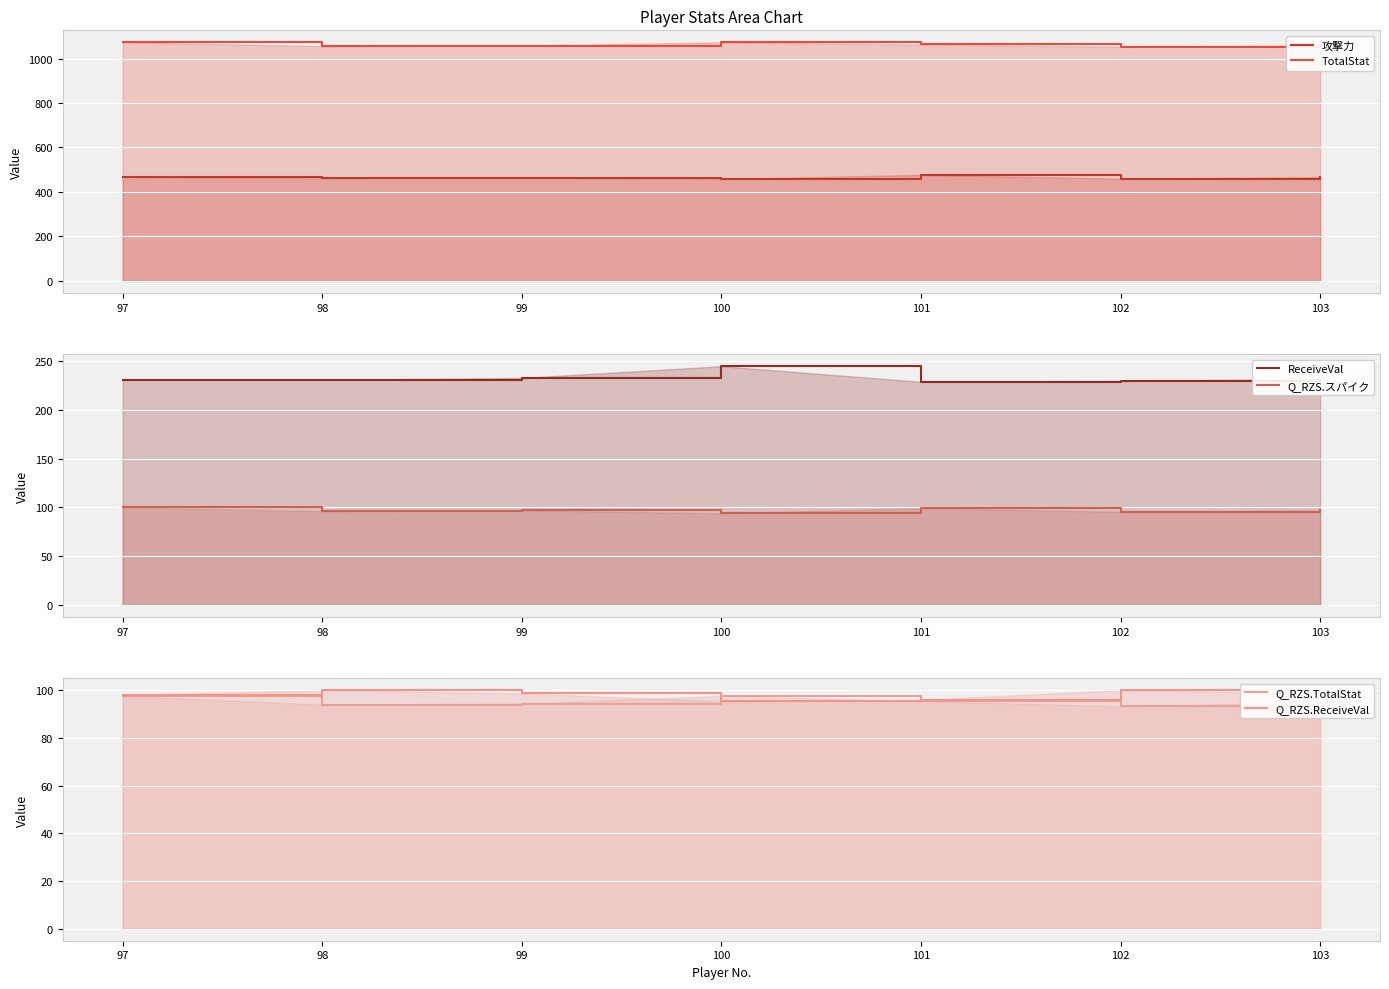

What is the average value of the ReceiveVal series?

233.0